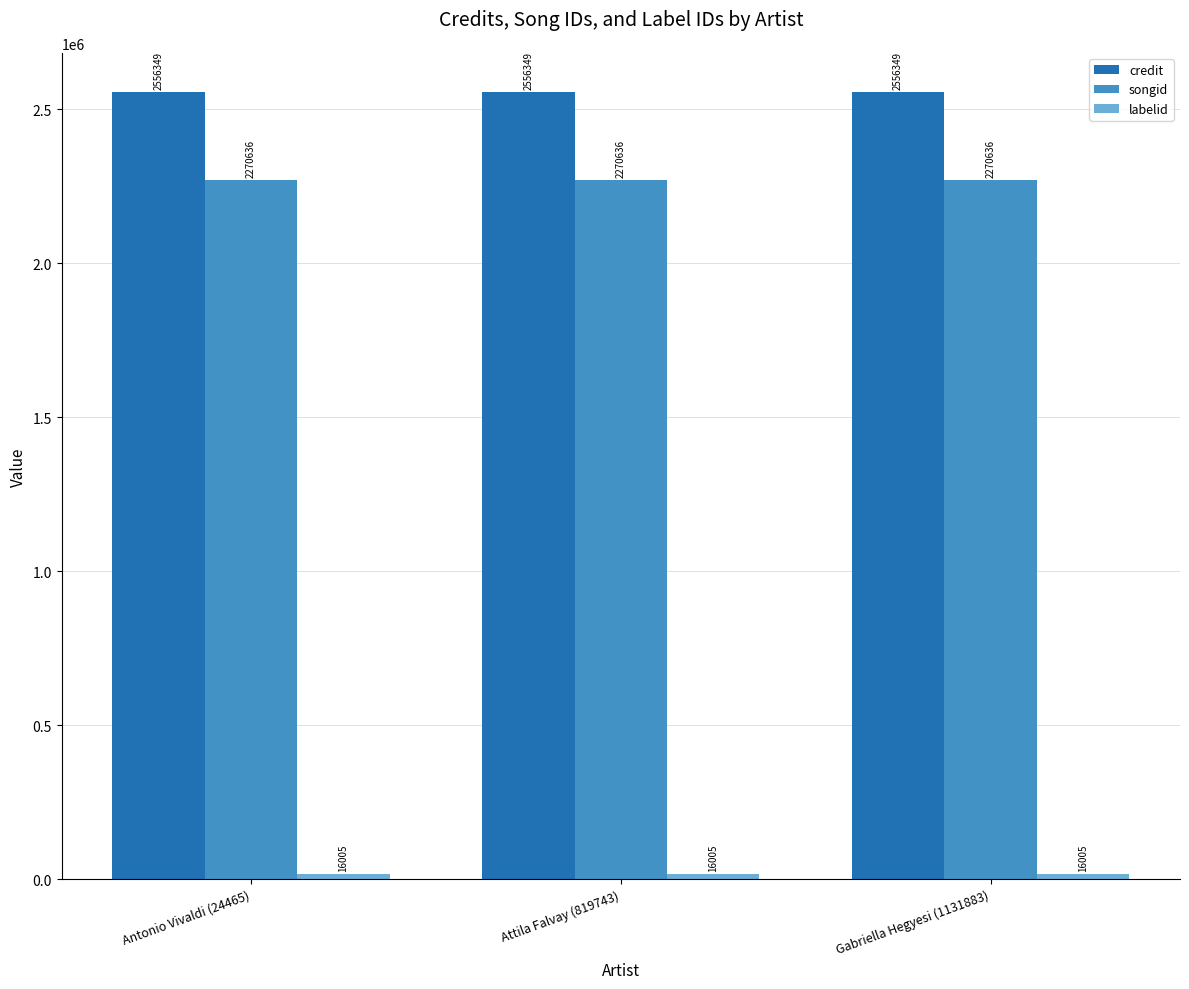

What is the value of the songid bar at the 2nd from the left?

2270636